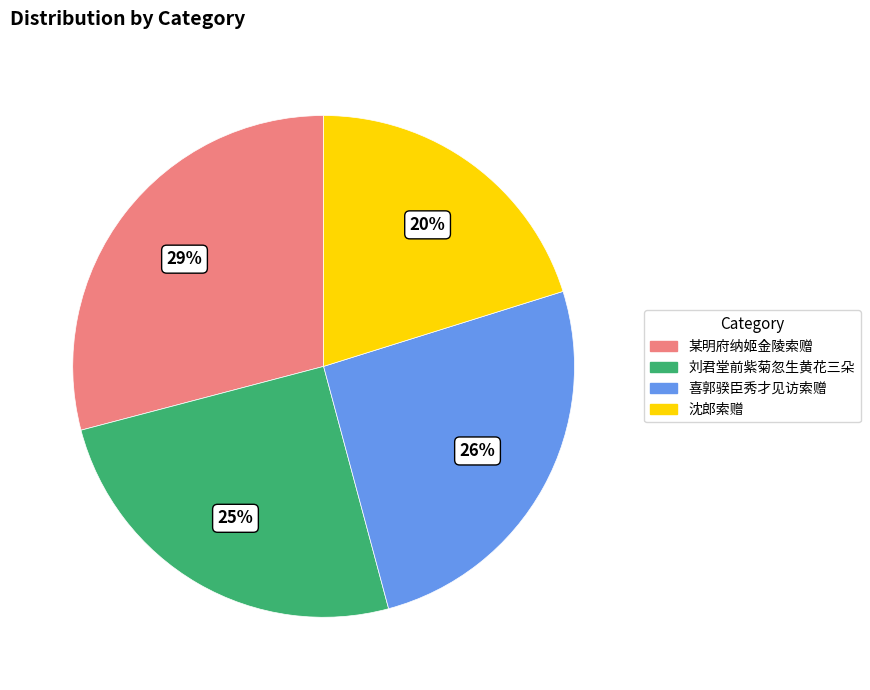

Which category has the biggest portion of the pie?

某明府纳姬金陵索赠